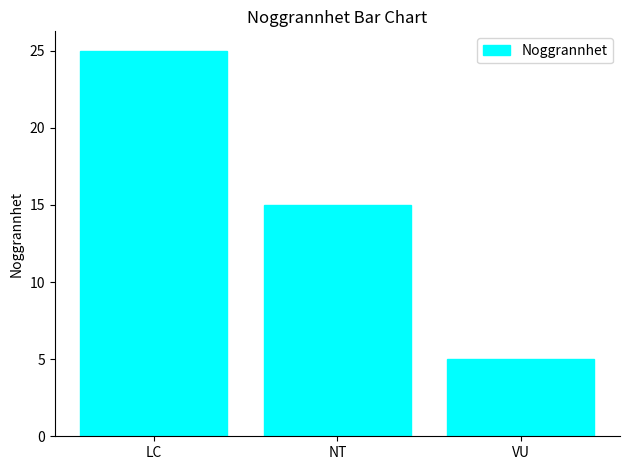

At which label is the value closest to 15?

NT